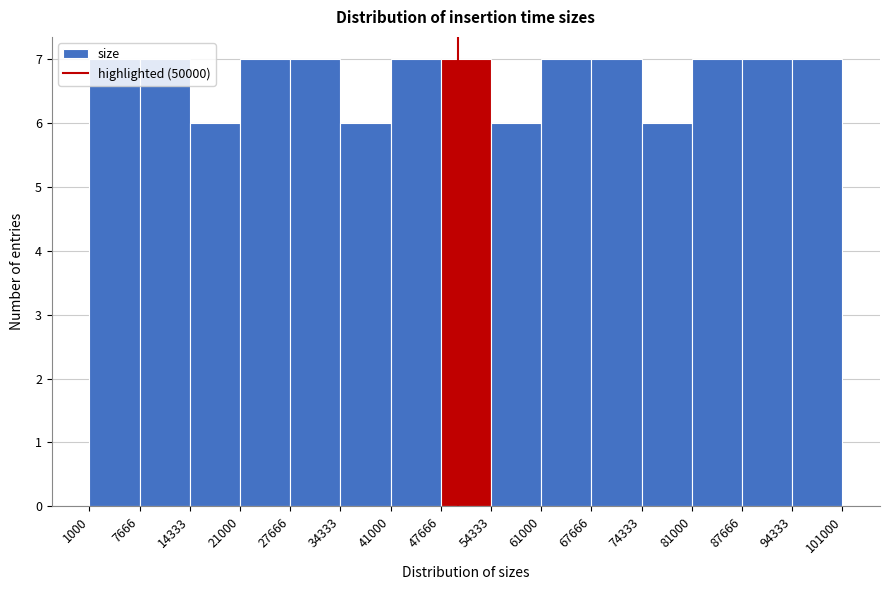

Reading left to right, transcribe this chart: for each bar, give the range it covers on the x-axis and its height. The values are not printed on the chart, so give them approximately, as read against the axis.

1000 to 7666: 7
7666 to 14333: 7
14333 to 21000: 6
21000 to 27666: 7
27666 to 34333: 7
34333 to 41000: 6
41000 to 47666: 7
47666 to 54333: 7
54333 to 61000: 6
61000 to 67666: 7
67666 to 74333: 7
74333 to 81000: 6
81000 to 87666: 7
87666 to 94333: 7
94333 to 101000: 7